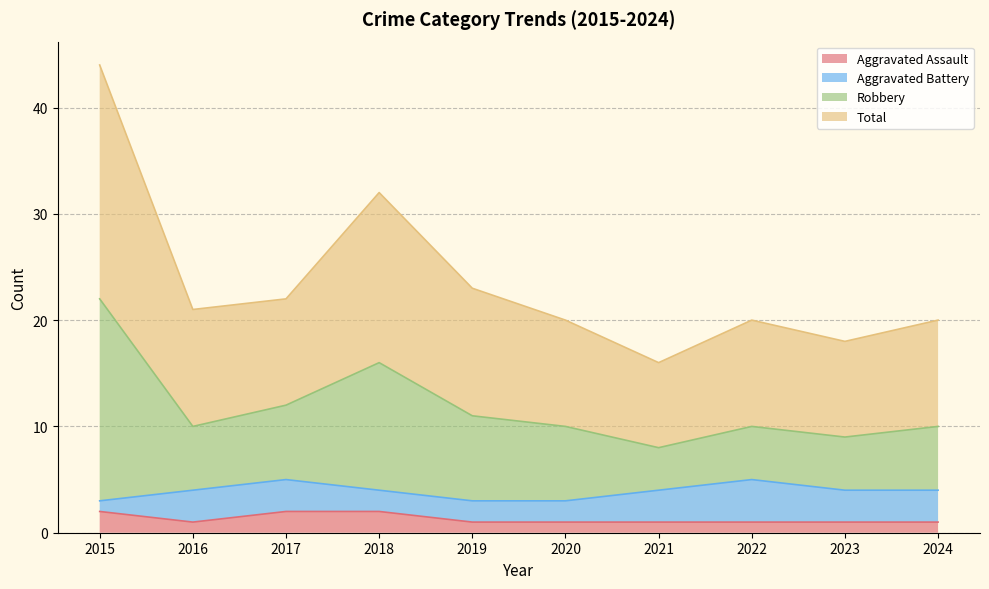

What is the value of the Aggravated Assault point at the 3rd from the left?

2